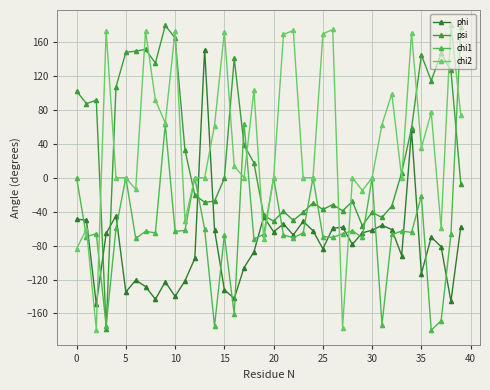

What are all the series names shown in the legend?

phi, psi, chi1, chi2